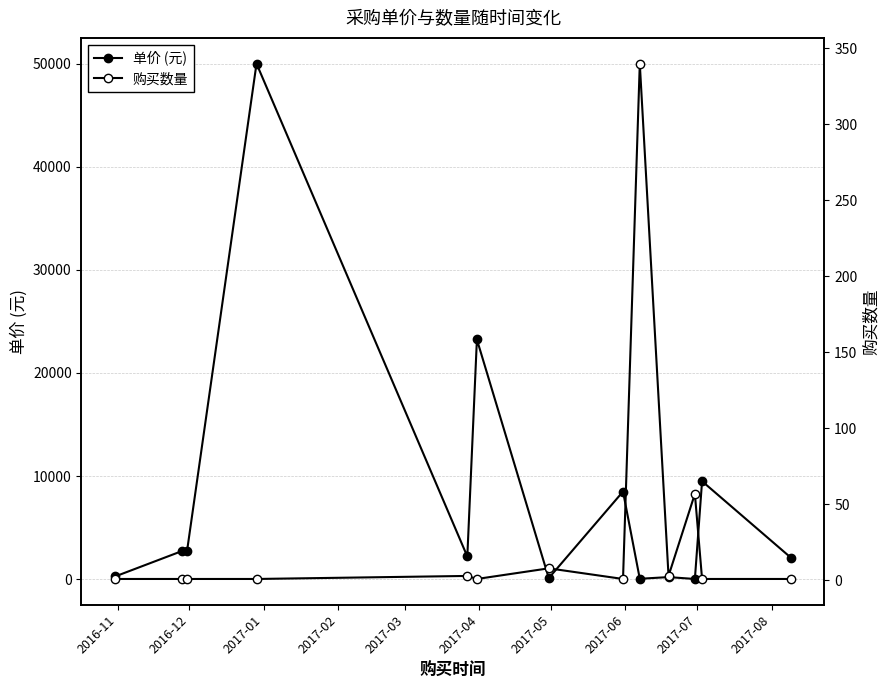

Where is the first local minimum for 购买数量?

2017-04